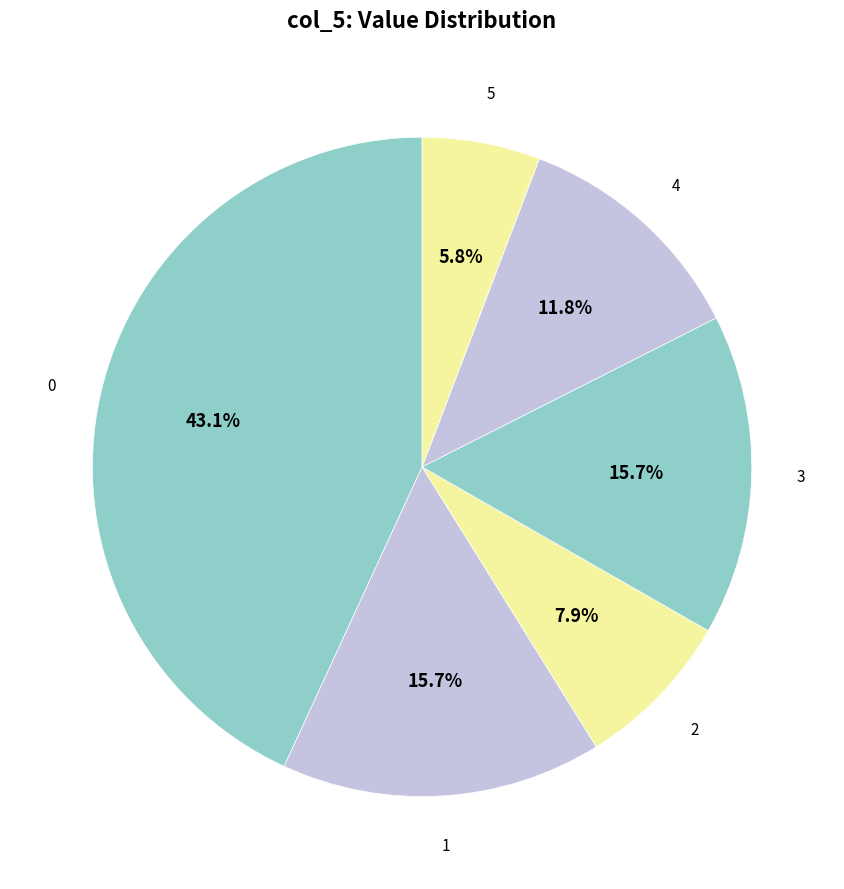

How many segments does this pie chart have?

6